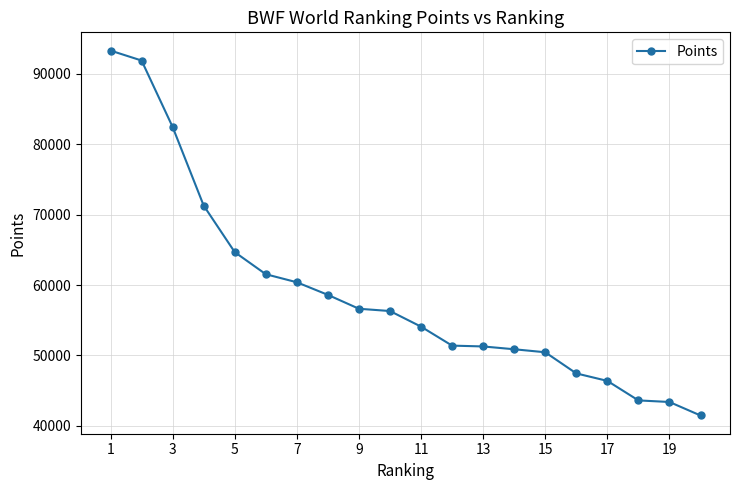

What is the maximum value shown in the chart?

93313.4